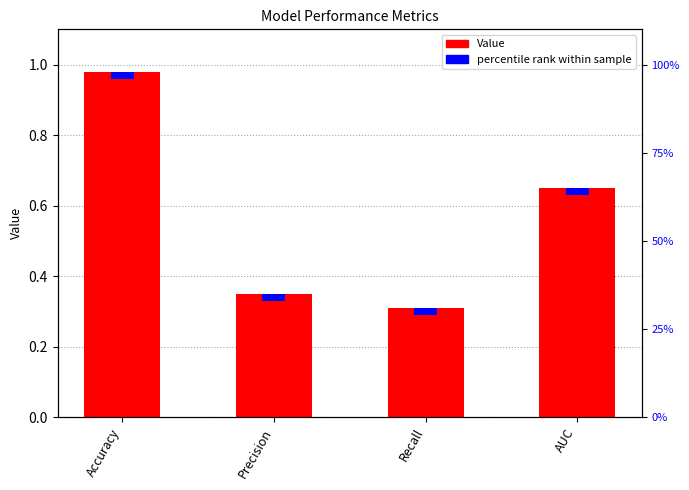

The chart shows a value of 0.4 at Precision. True or false?

True